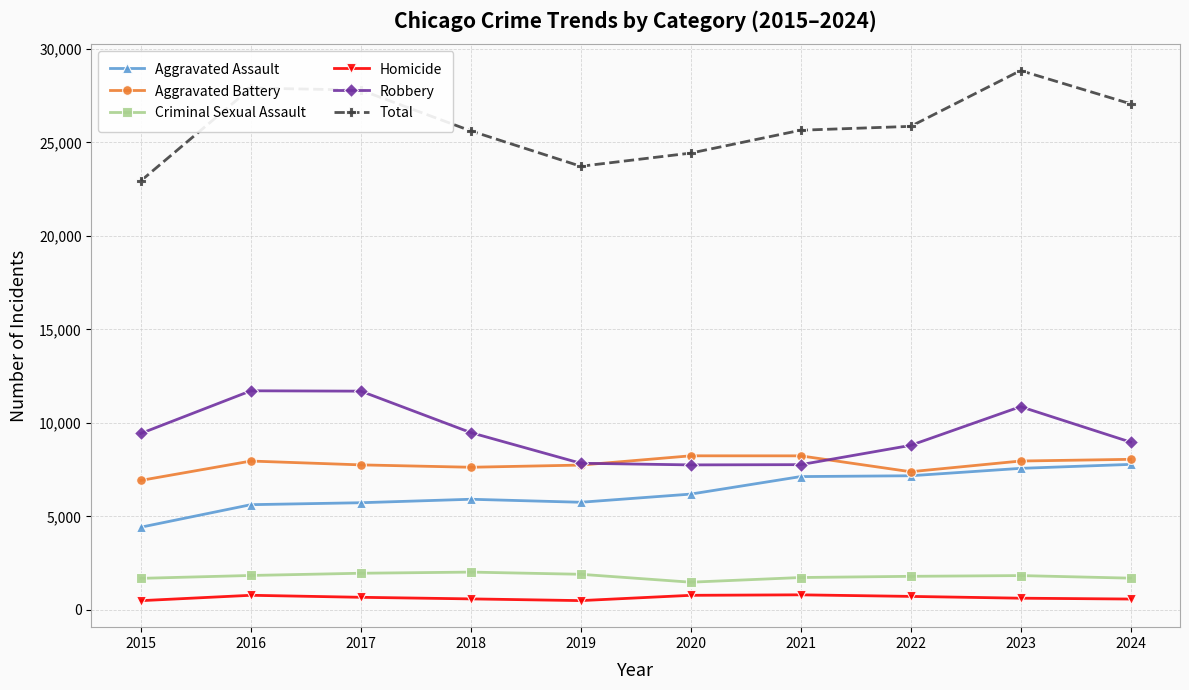

Which series has the largest total across all categories?

Total